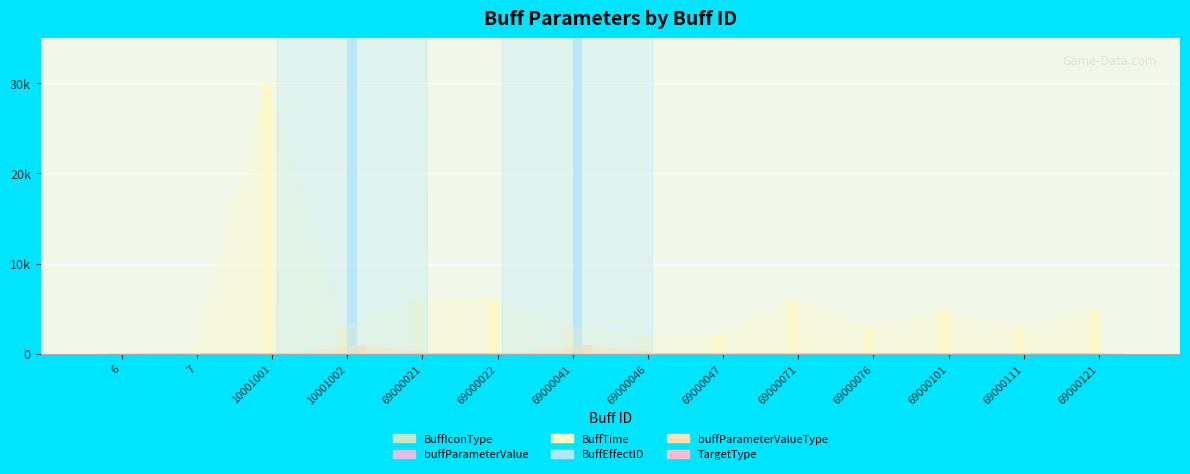

Are the bars grouped side by side (vs. stacked)?

Yes